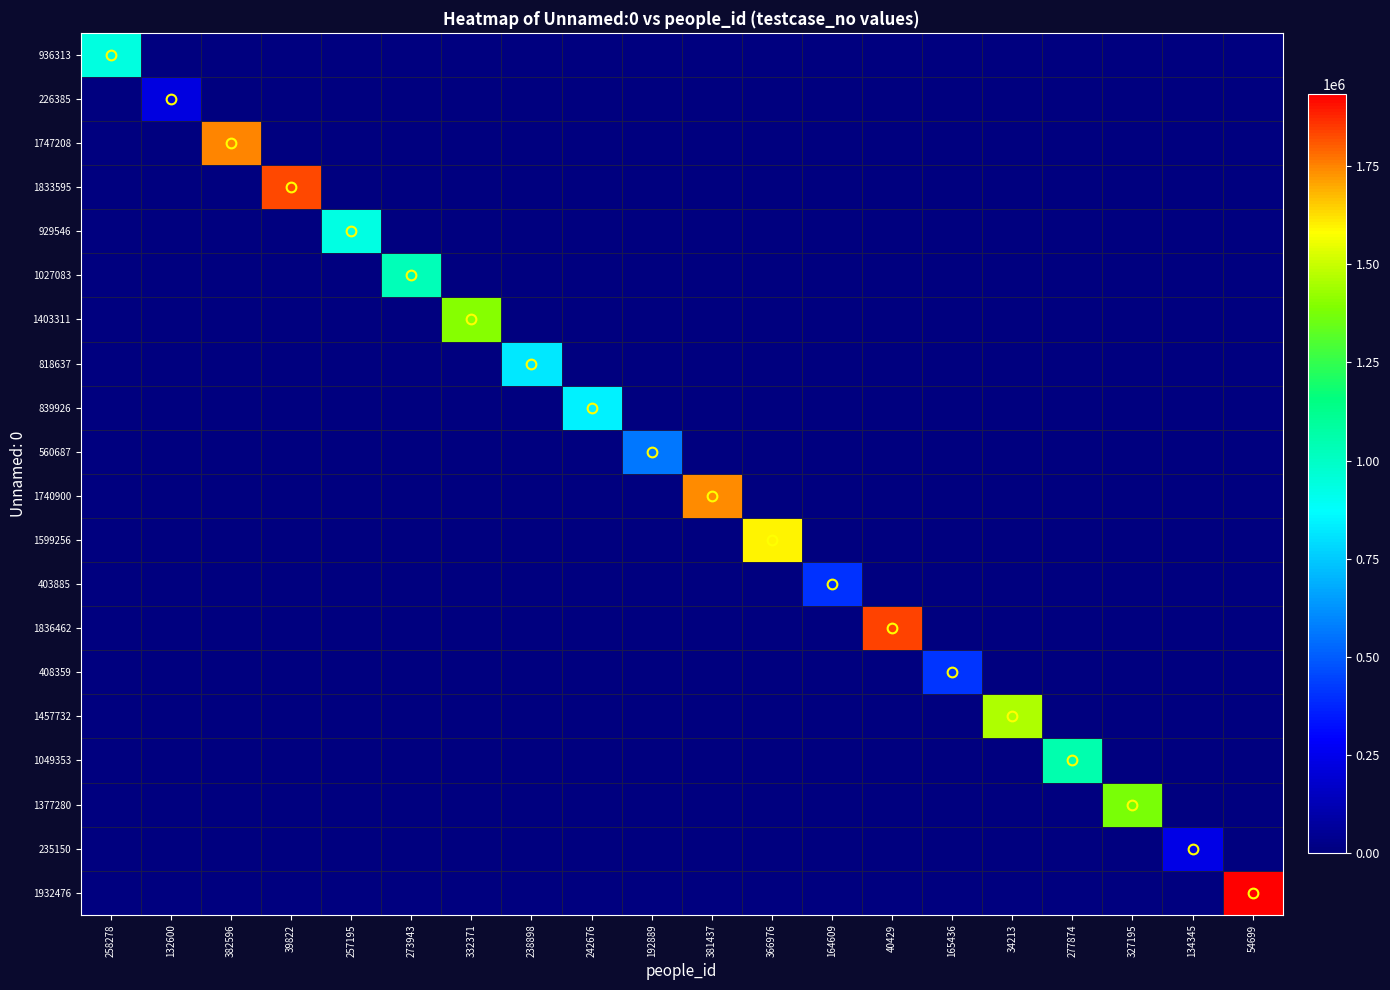

What is the difference between the highest and lowest values at 54699?

1932477